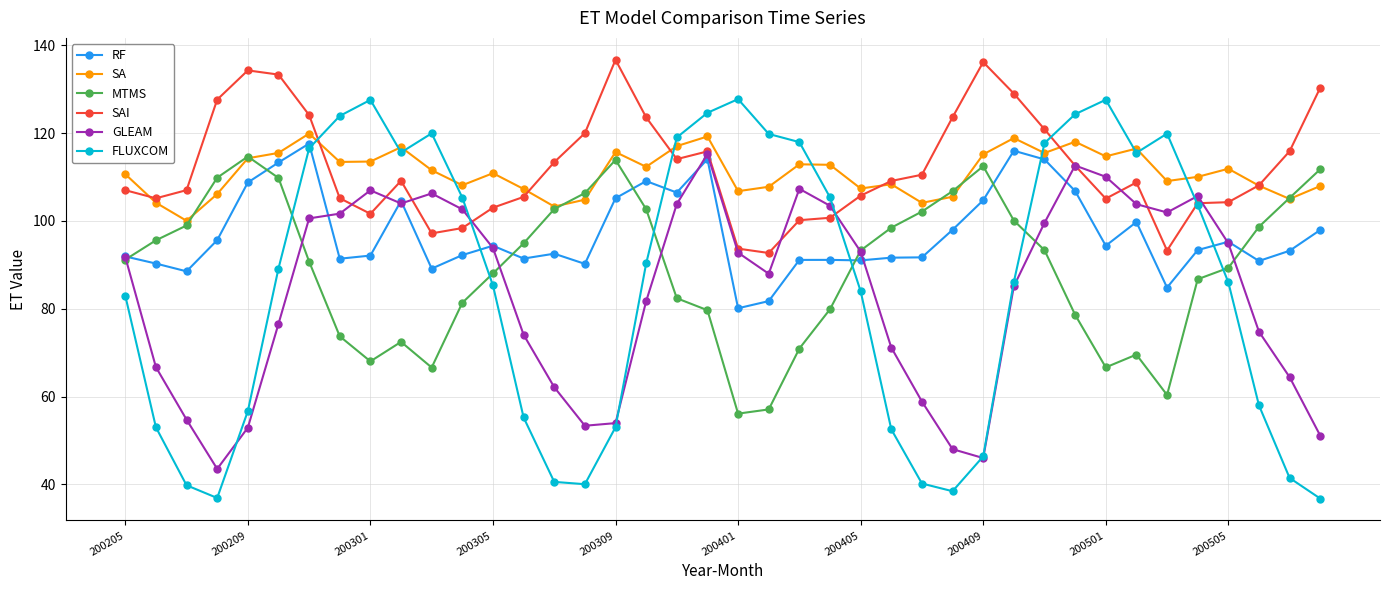

What is the maximum value shown in the chart?

136.7